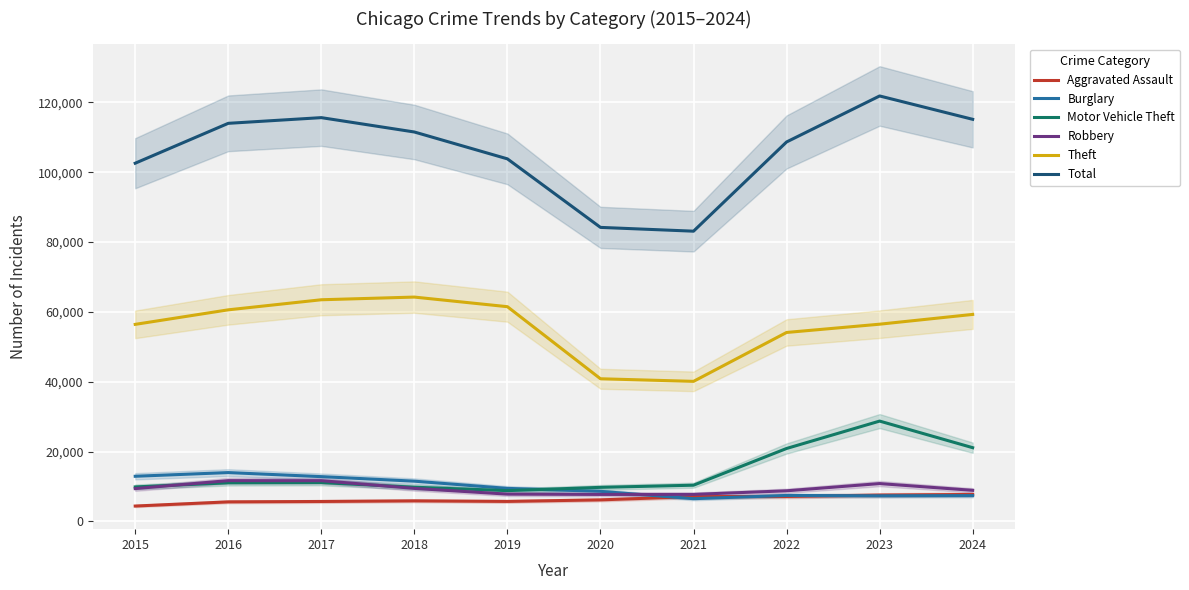

Which category has the lowest value across all series?

2015